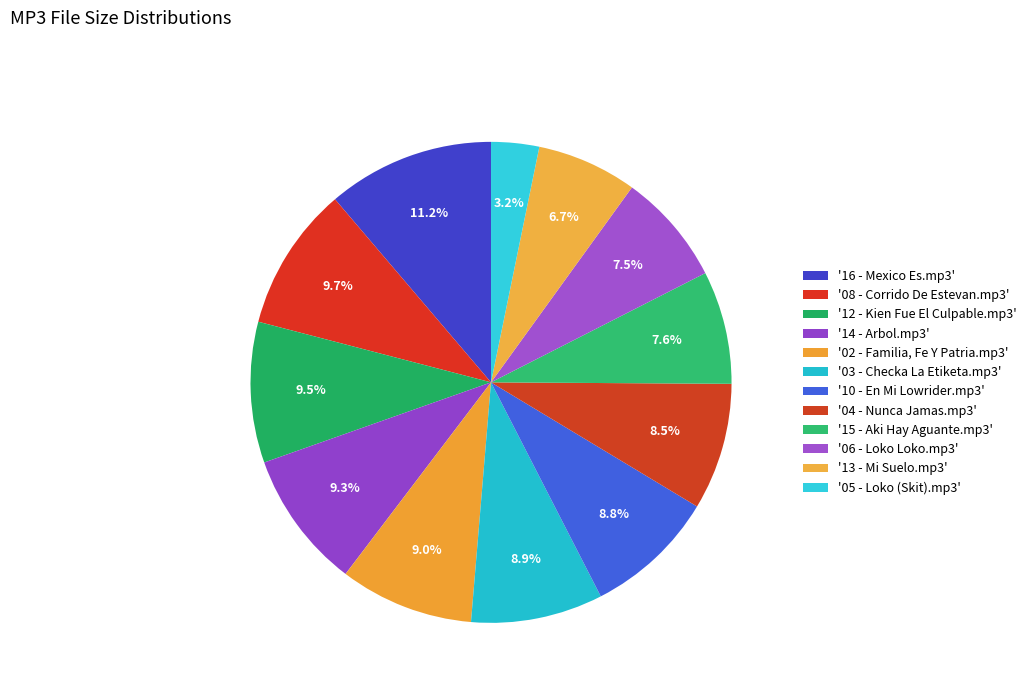

How many segments does this pie chart have?

12